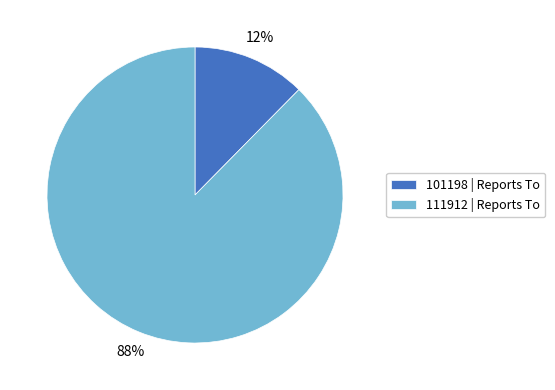

Which category accounts for the majority?

111912